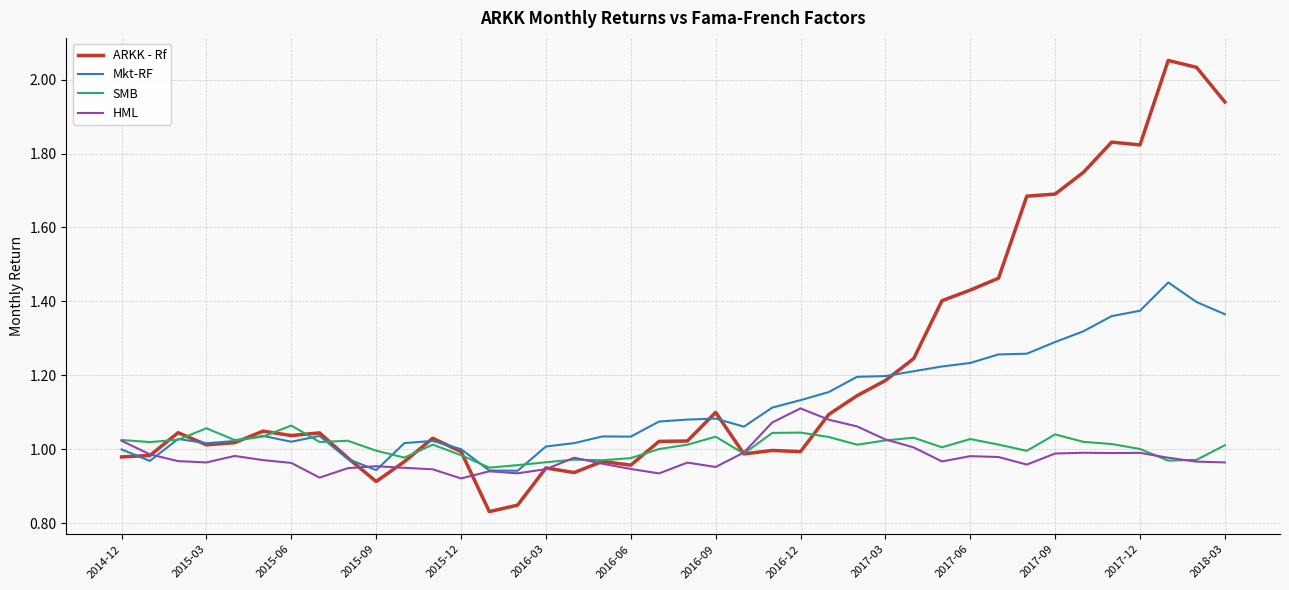

Which series has the largest range (max minus min)?

ARKK - Rf